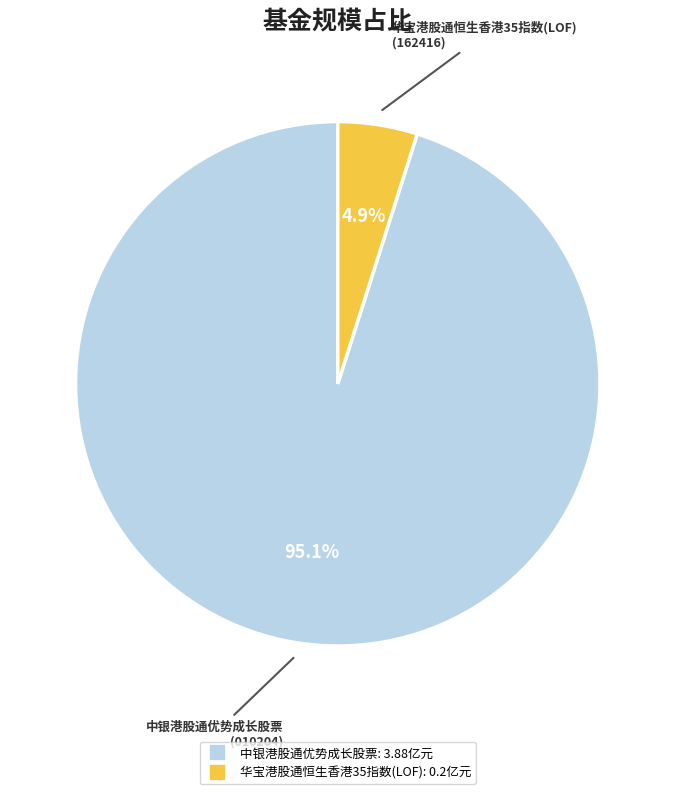

Is the sum of 华宝港股通恒生香港35指数(LOF) and 中银港股通优势成长股票 greater than half?

Yes